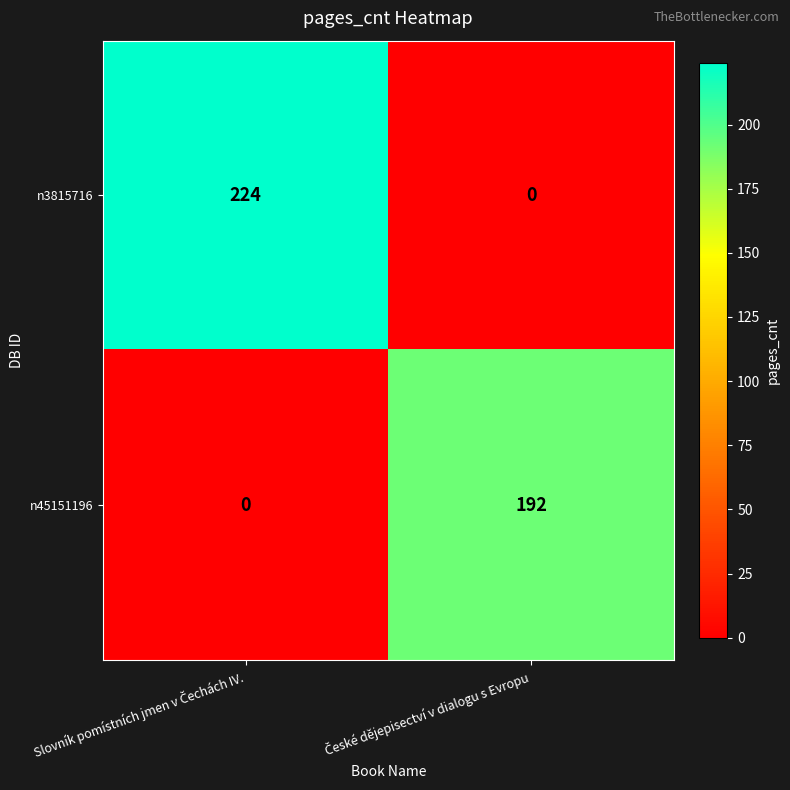

Rank the series by their maximum value, from lowest to highest.

n45151196, n3815716